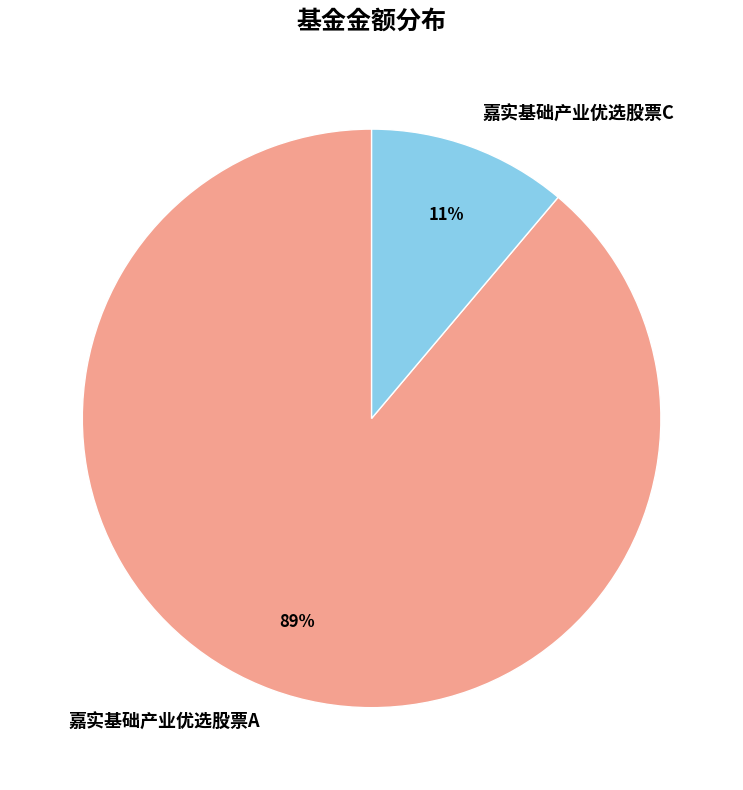

Do 嘉实基础产业优选股票C and 嘉实基础产业优选股票A together represent more than half of the pie?

Yes